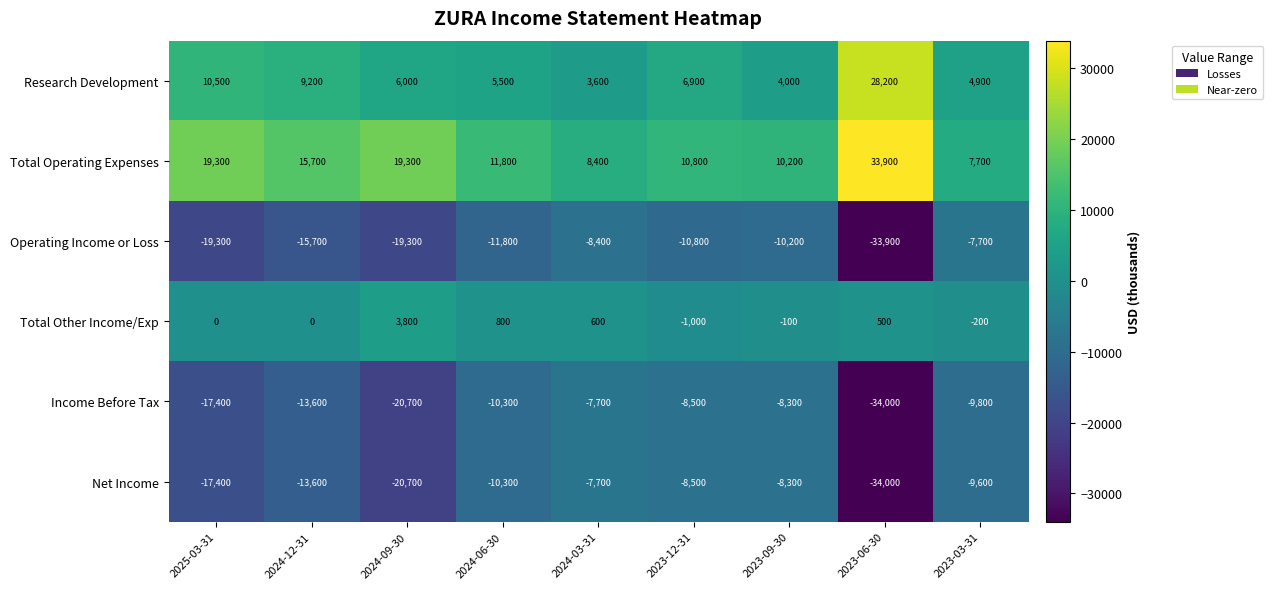

What is the sum of all Research Development values?

78800